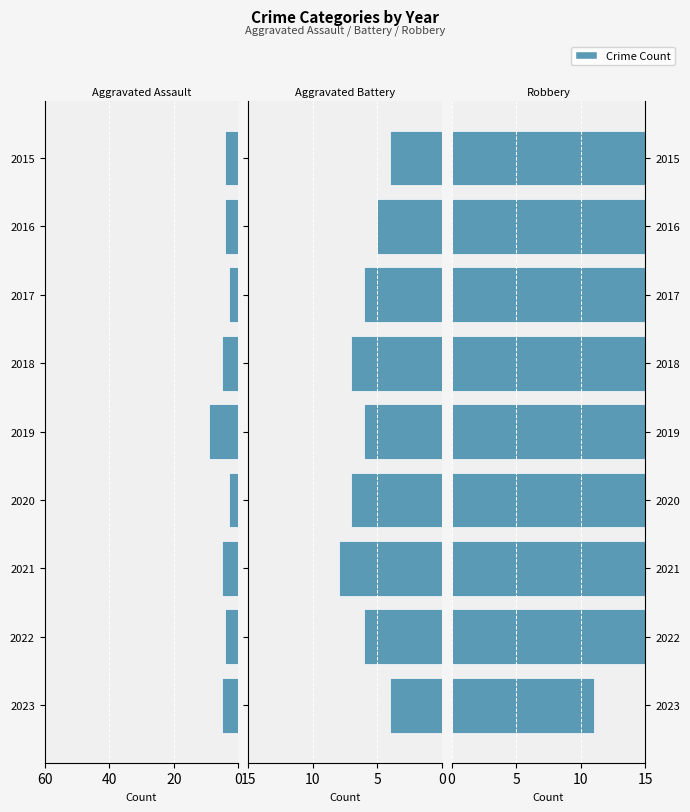

What is the difference between the Aggravated Assault values at 2016 and 2017?

1